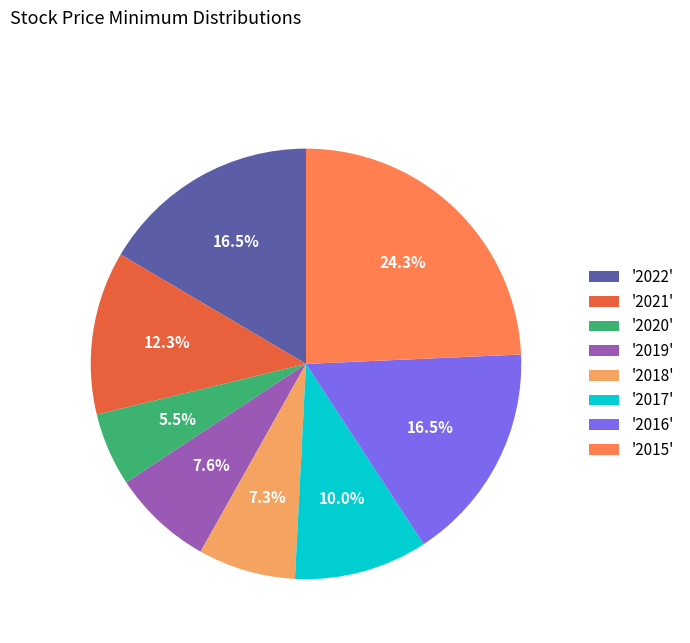

Which category has the smallest portion of the pie?

'2020'